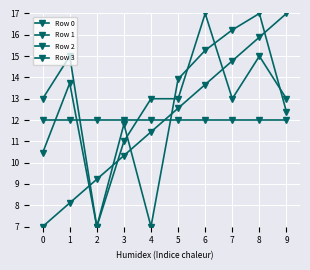

What is the total value across all series at 6?

57.9